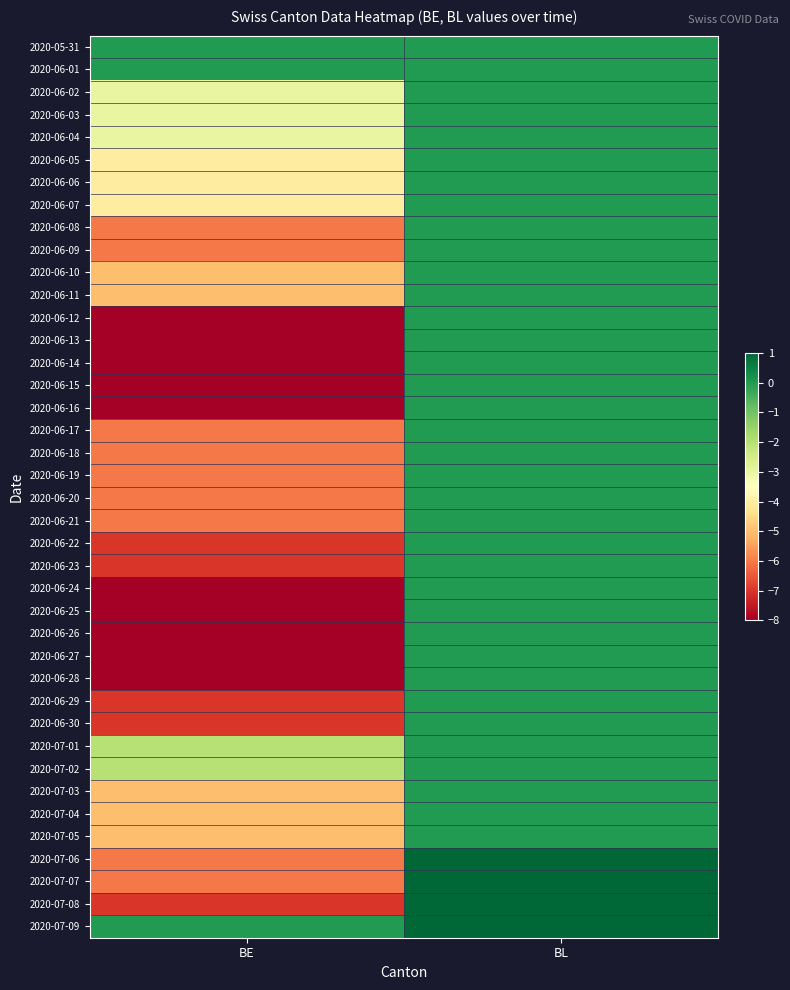

At which category is the sum across all series the highest?

BL